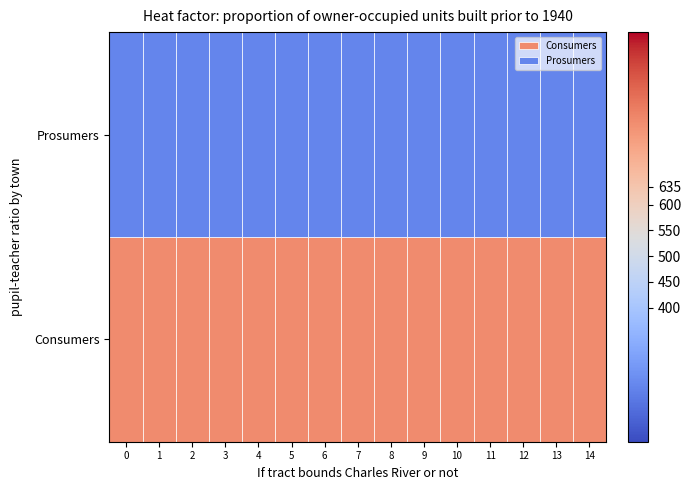

What is the maximum value shown in the chart?

635